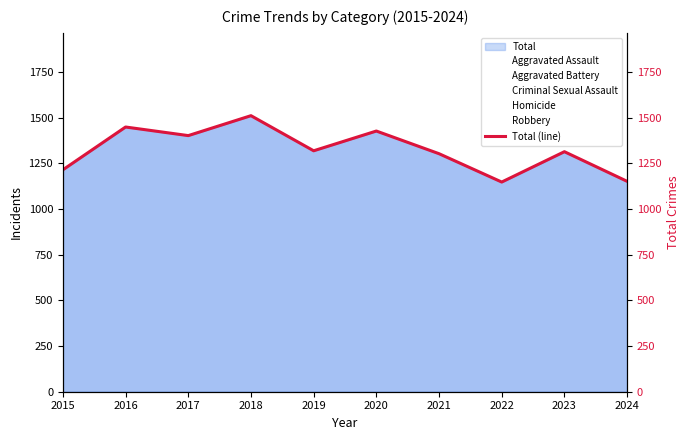

At which category does the data reach its first local peak?

2016